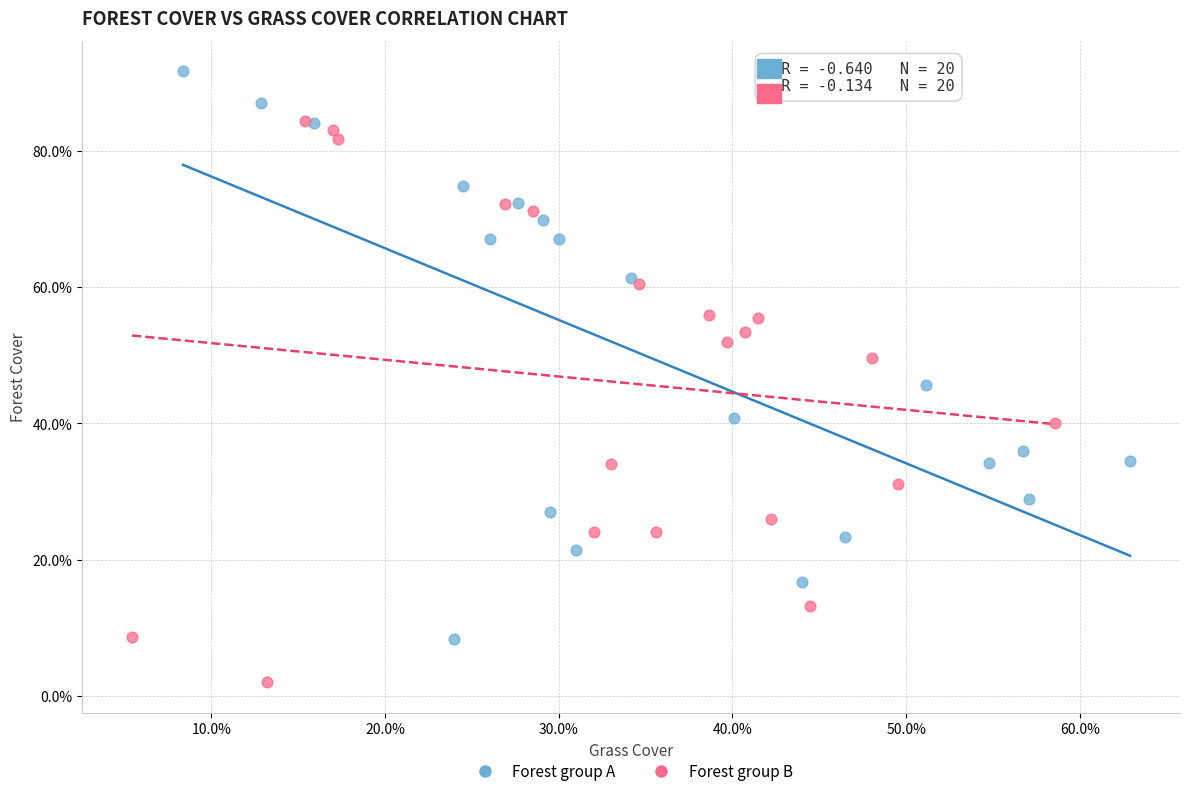

What are all the series names shown in the legend?

Forest group A, Forest group B